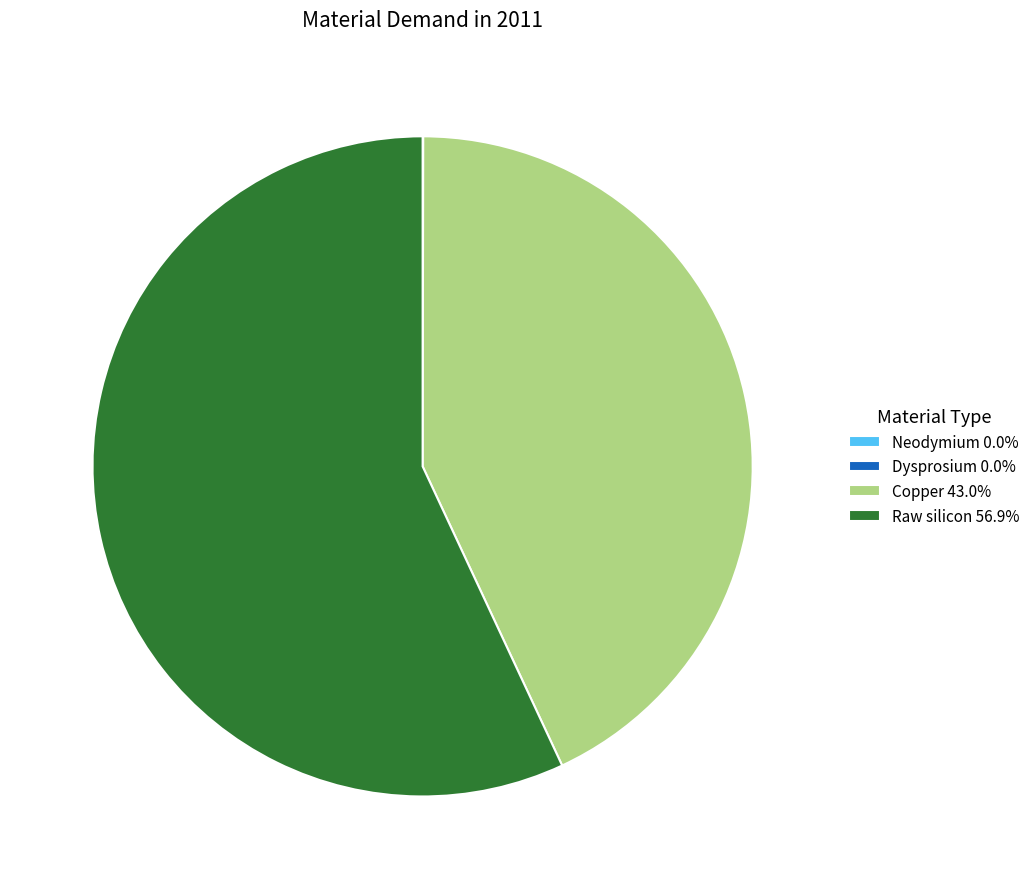

Does any single category account for the majority?

Yes